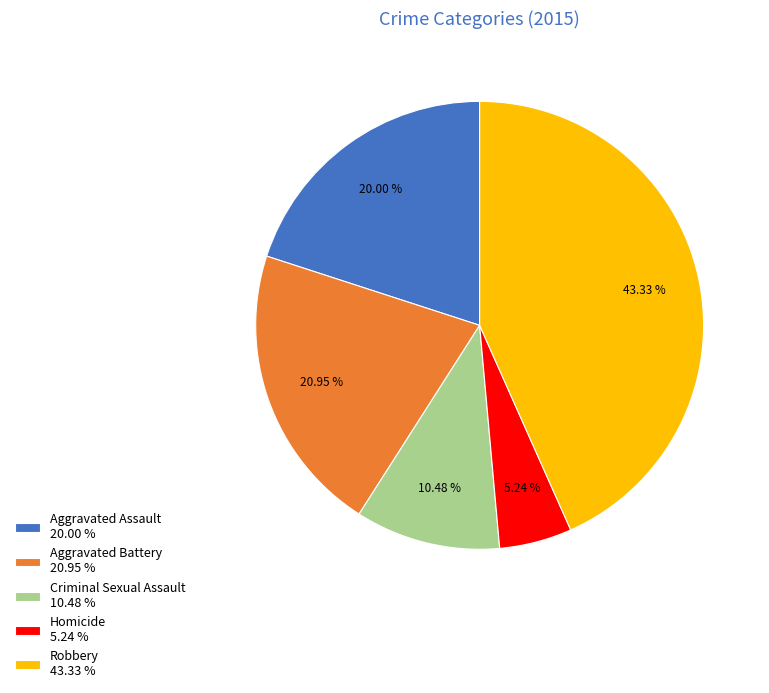

To the nearest percent, what is the combined percentage of Homicide and Robbery?

49%